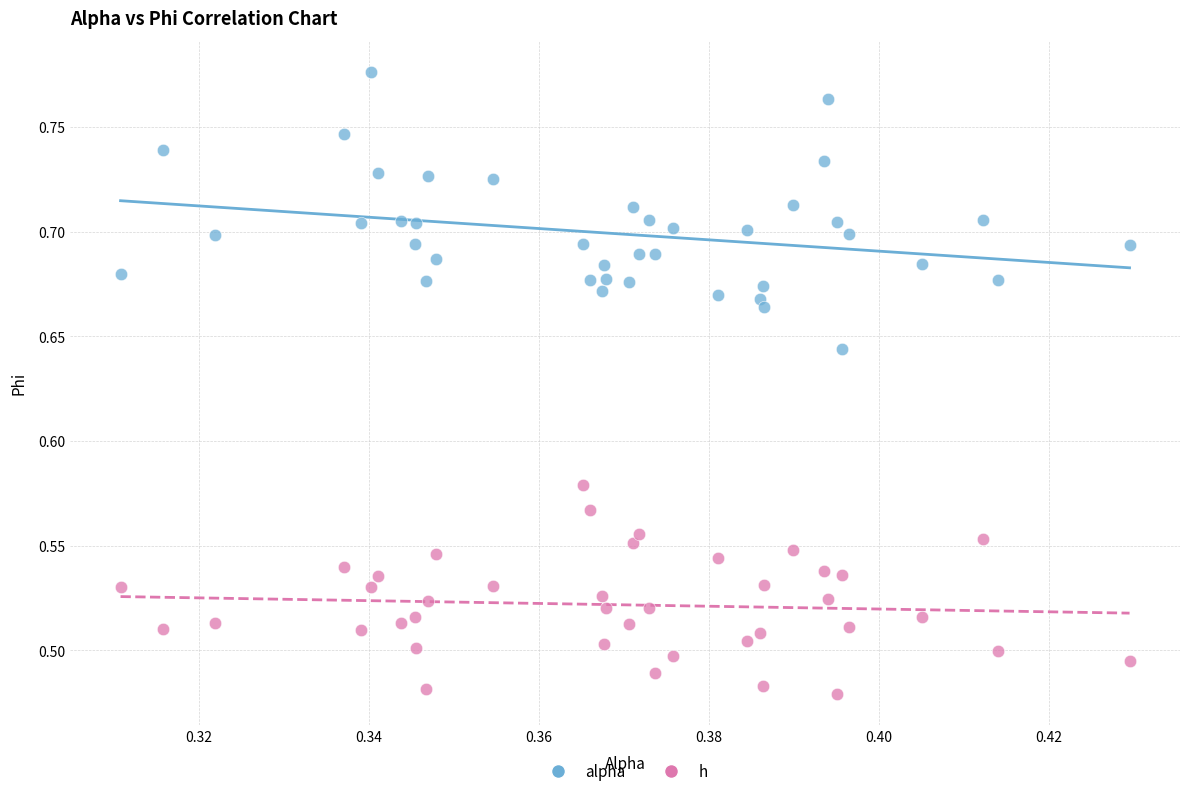

Across all data points, what is the range of Y values (max minus min)?

0.3